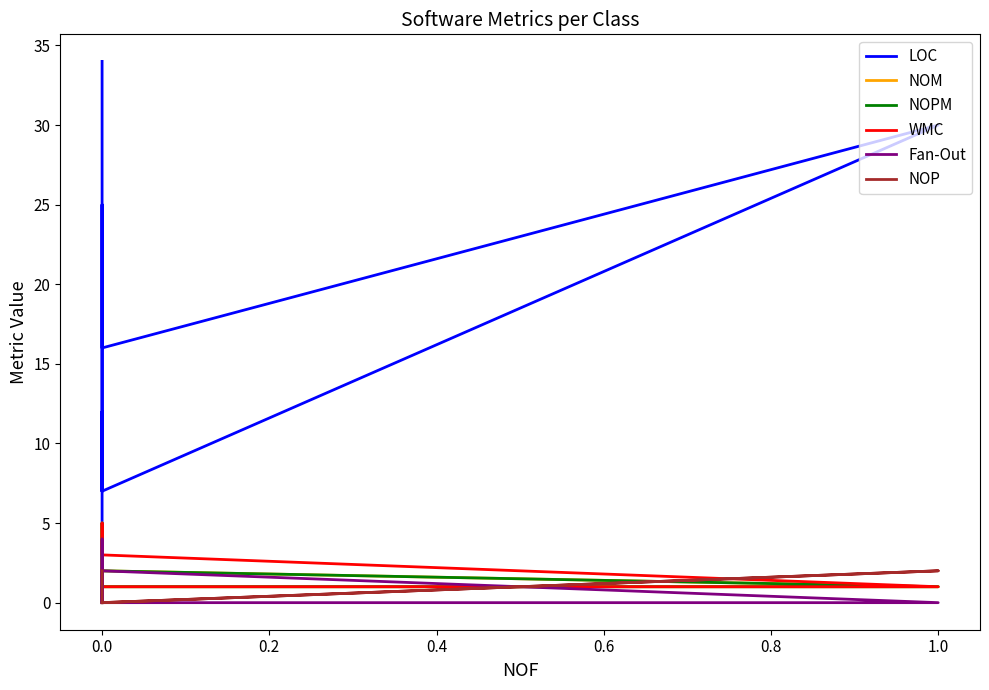

The NOP series shows 0 at 0.0. True or false?

True